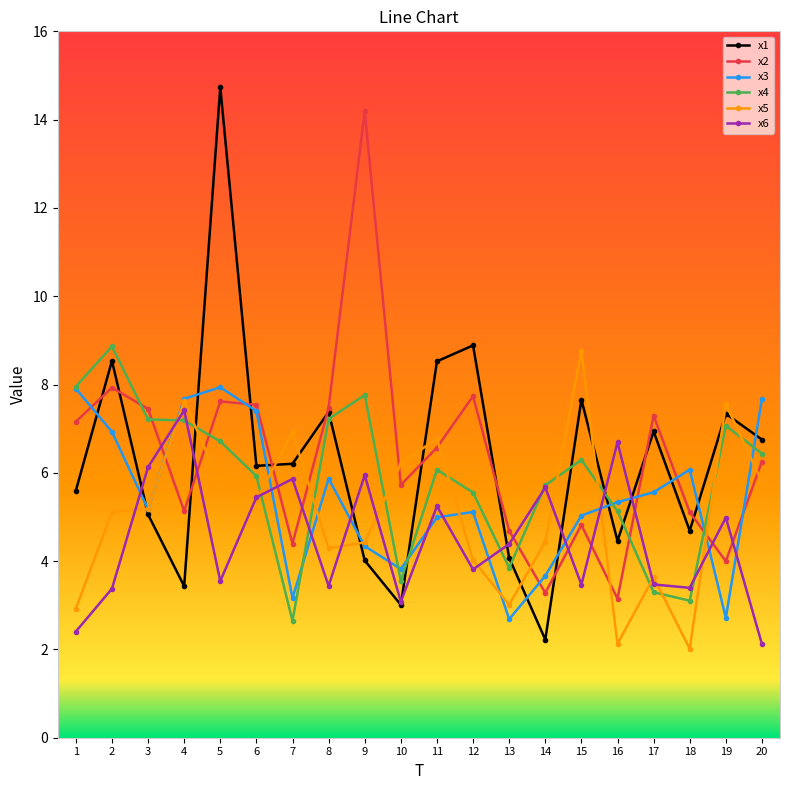

True or false: x3 has more than 2 interior local peaks.

True